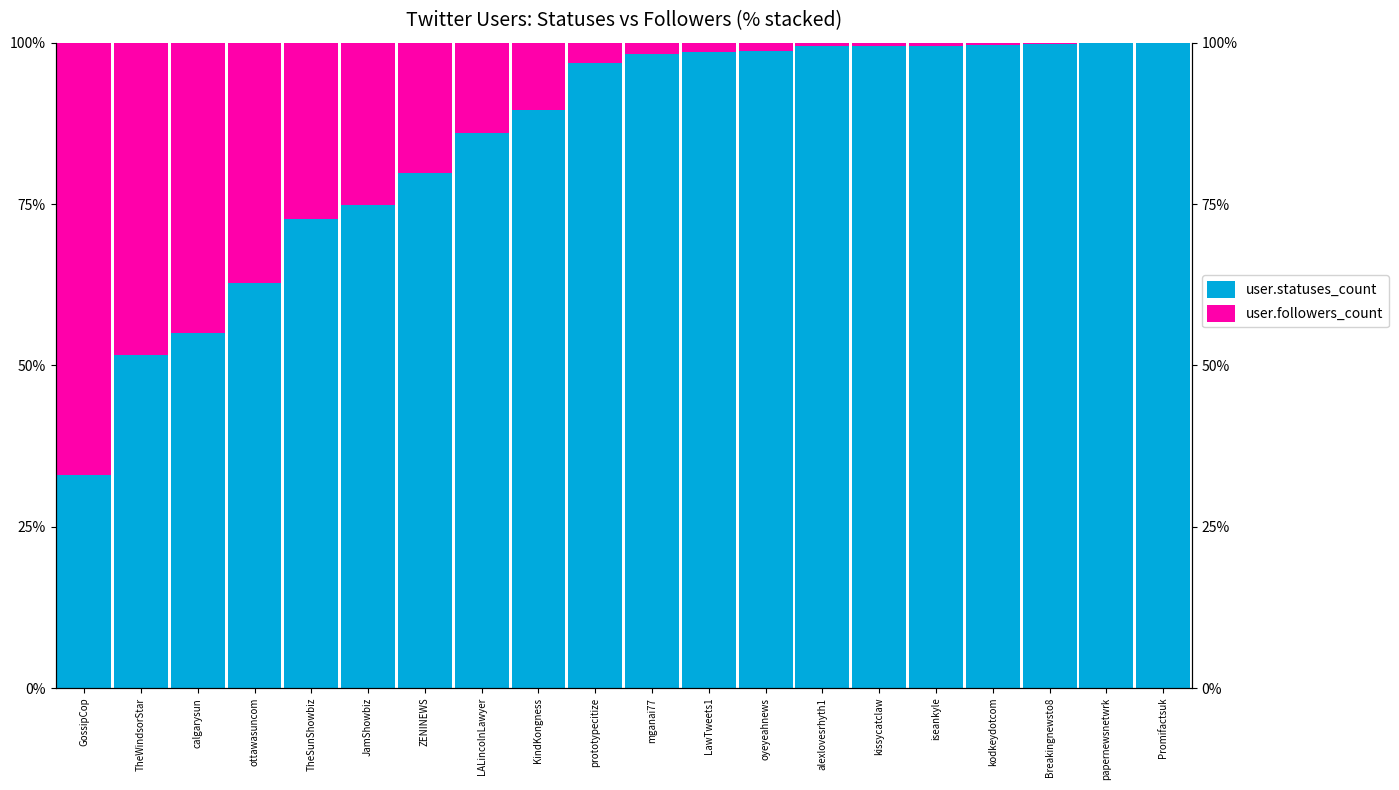

At how many categories does at least one series exceed 22?

20